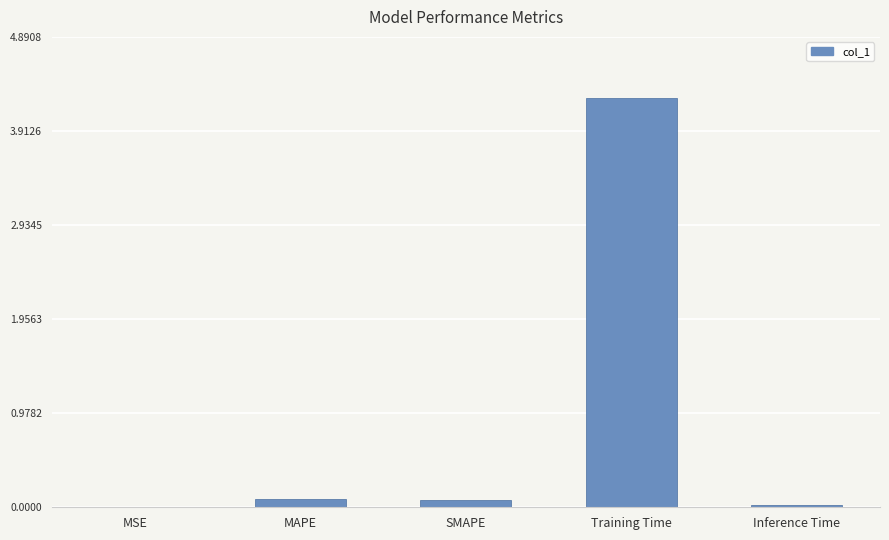

Which category has the highest value across all series?

Training Time